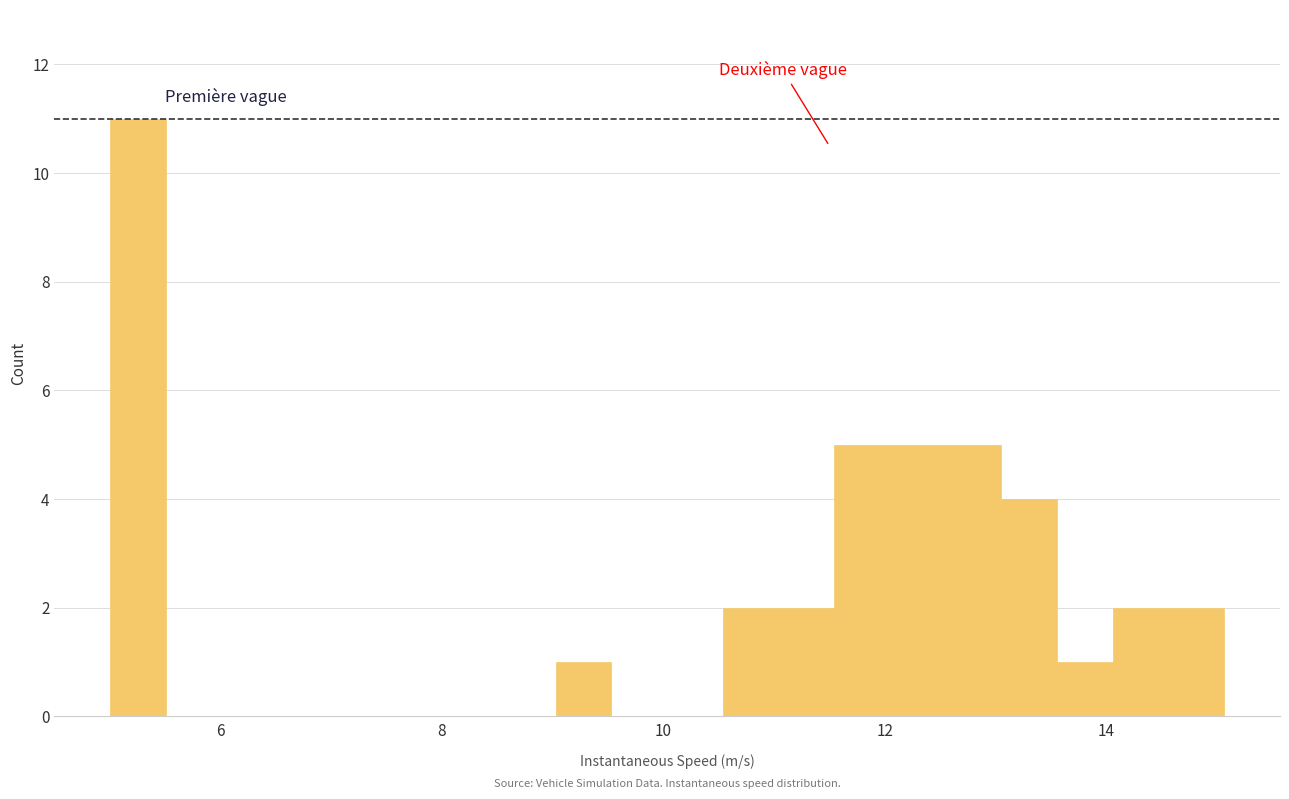

Read against the x-axis, roughly where is the centre of the tallest bar?

5.2